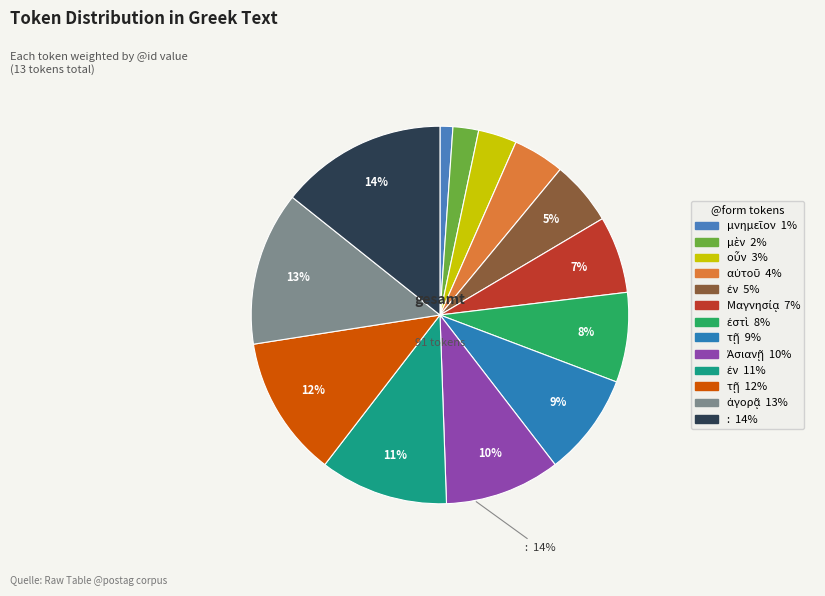

To the nearest percent, what is the combined percentage of μνημεῖον and :?

15%